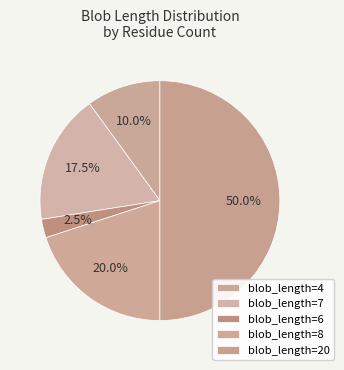

How many segments does this pie chart have?

5